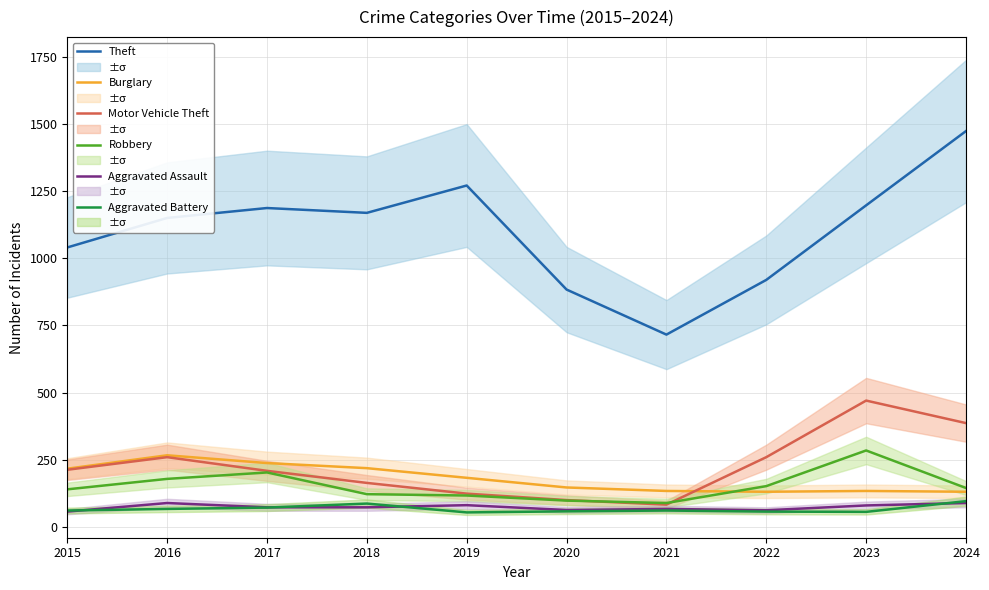

The Robbery series shows 149 at 2020. True or false?

False